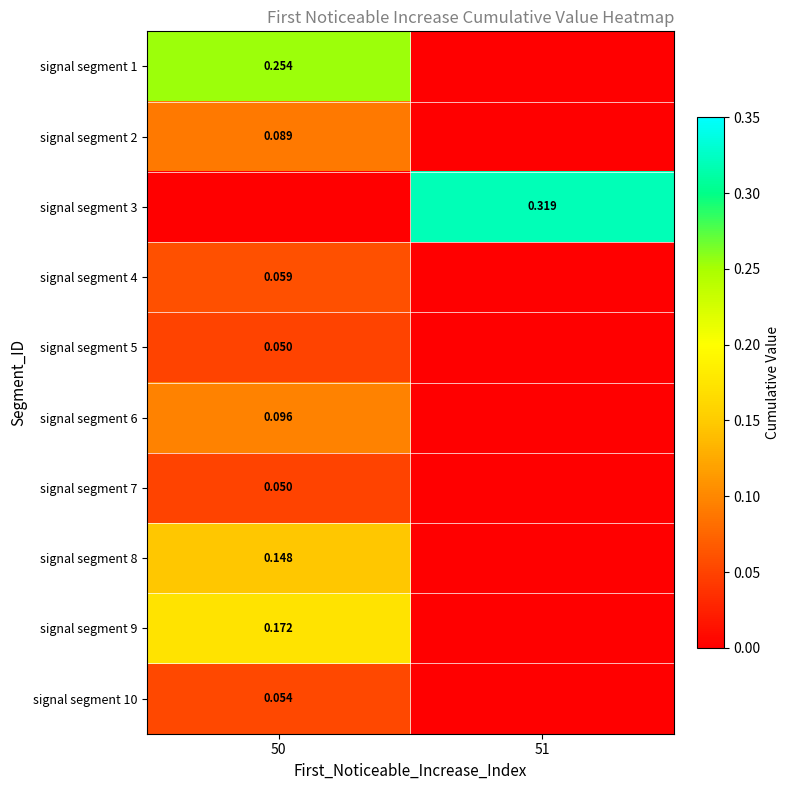

Count the number of categories in the chart.

2